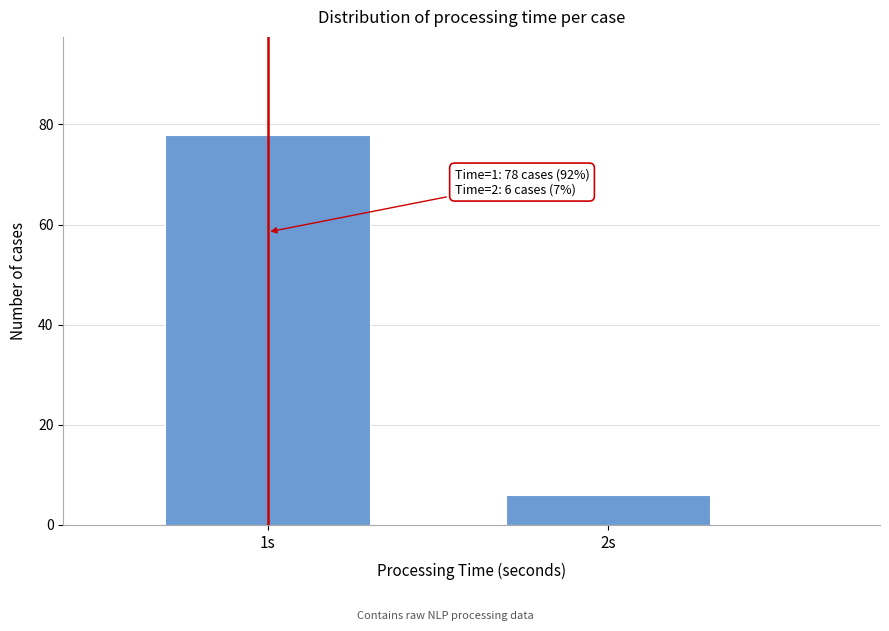

Reading left to right, list all the values displayed in this chart.

78	6